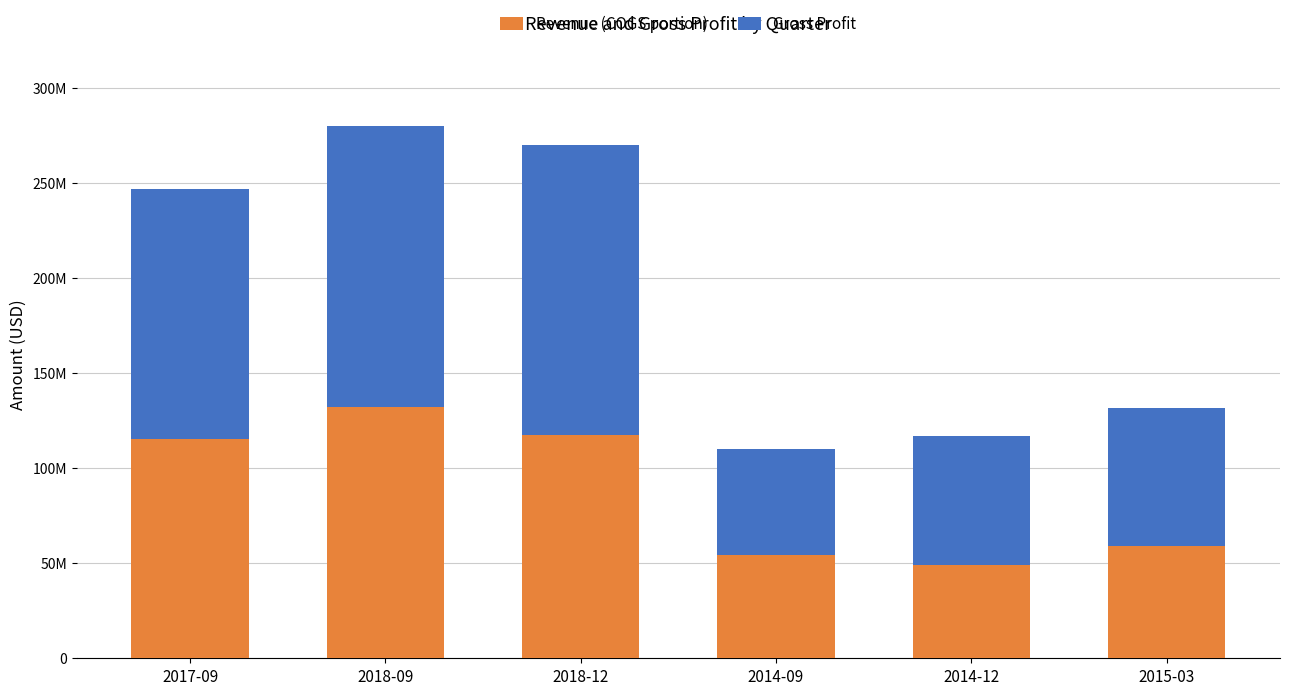

What are all the series names shown in the legend?

Revenue (COGS portion), Gross Profit